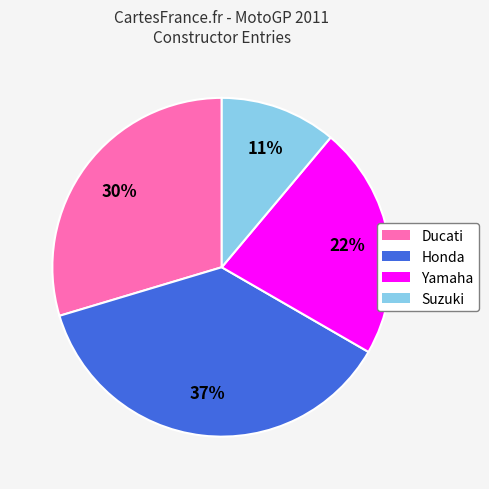

How many slices are in this pie chart?

4